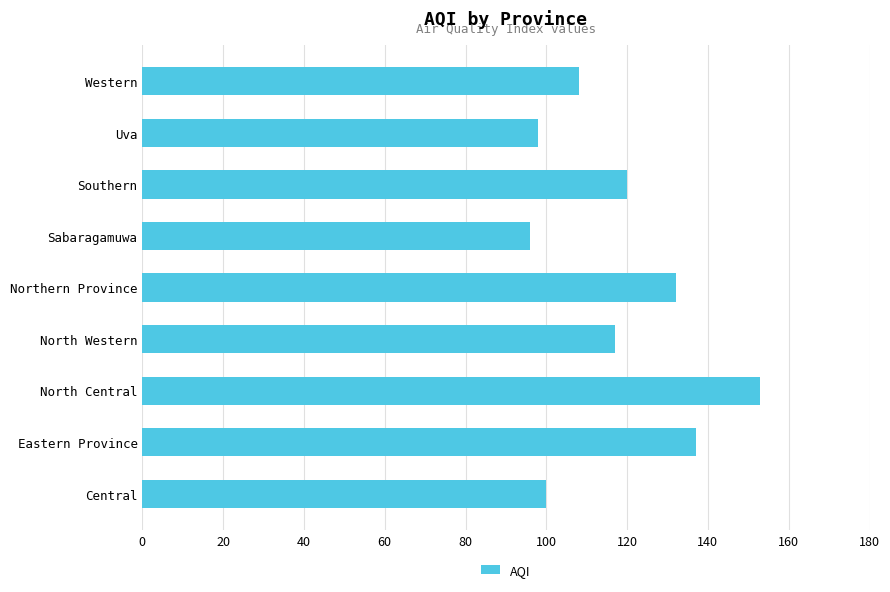

Between Sabaragamuwa and North Western, which is larger?

North Western